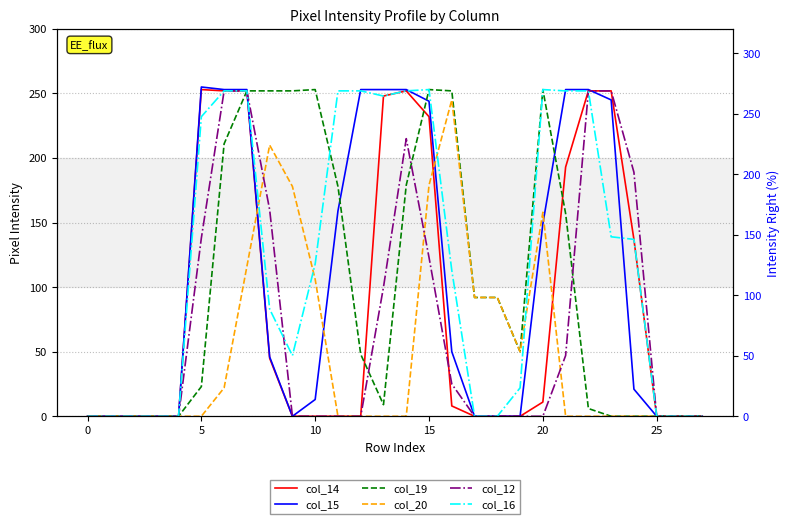

At how many categories does at least one series exceed 69?

19